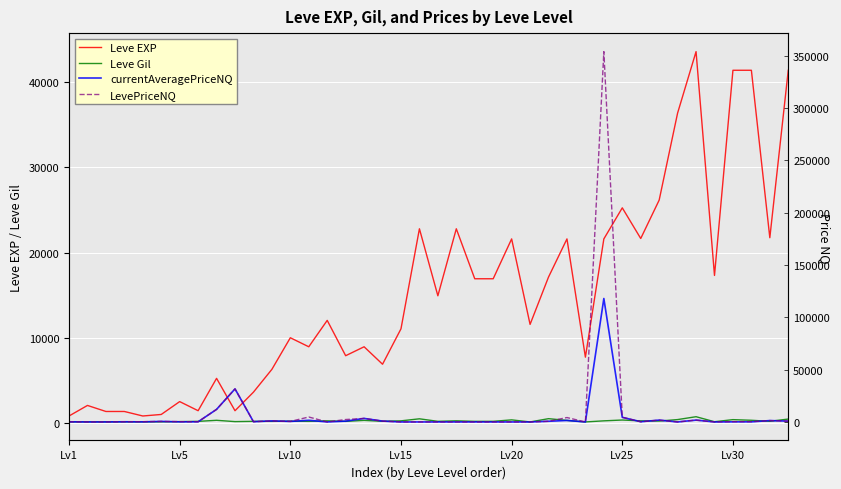

What is the value of the LevePriceNQ point at the 10th from the left?

31599.4